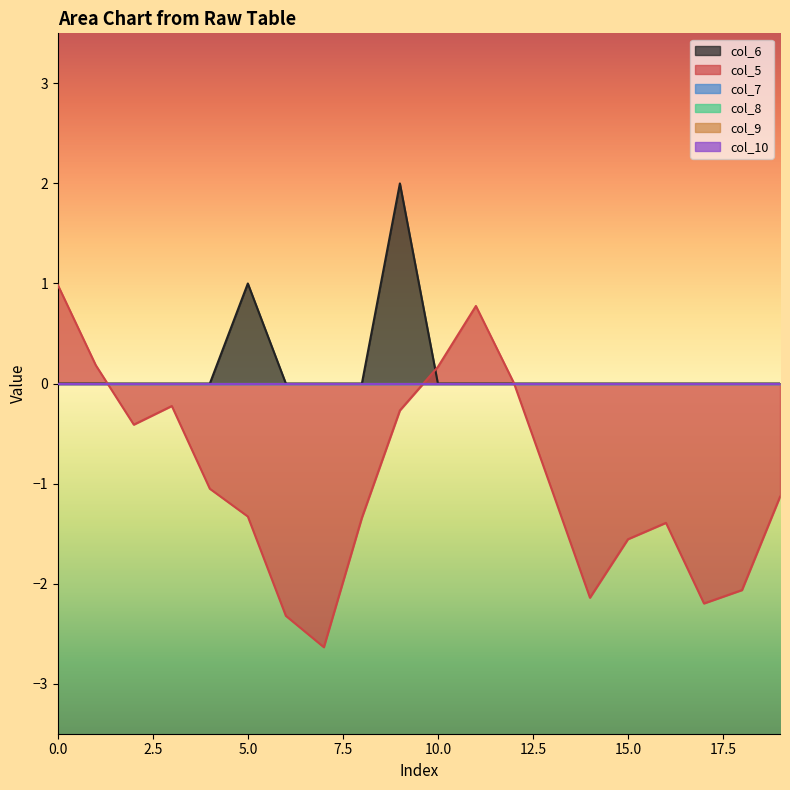

Which category has the lowest value across all series?

7